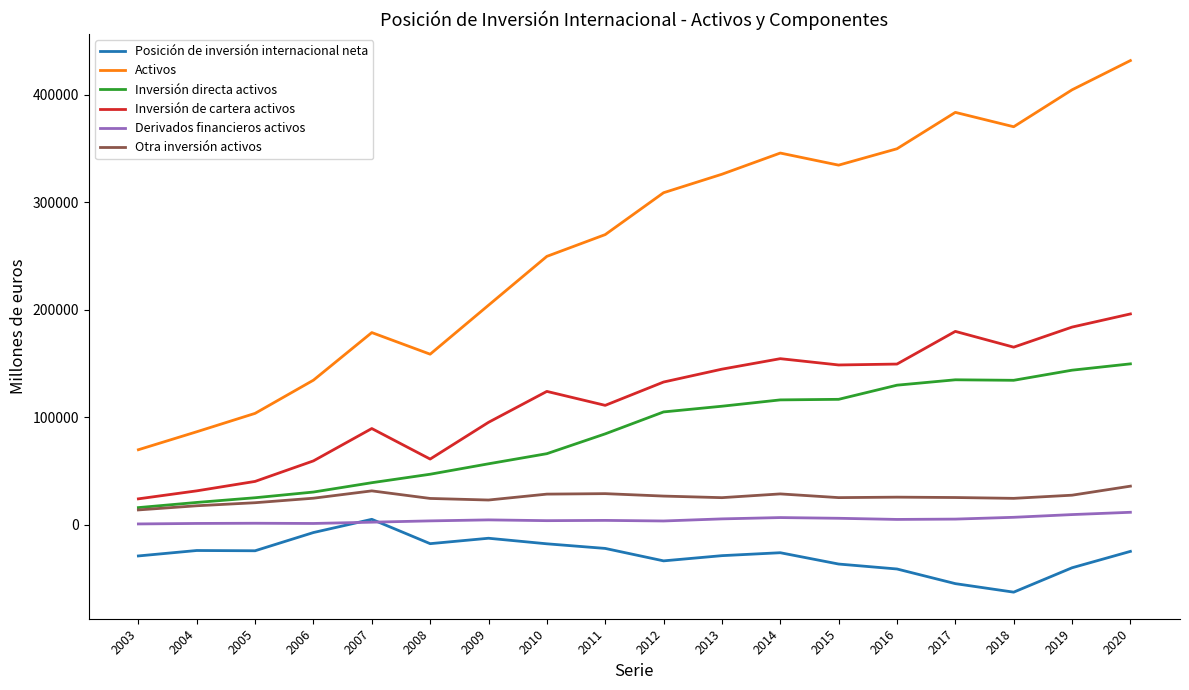

What is the maximum value shown in the chart?

431765